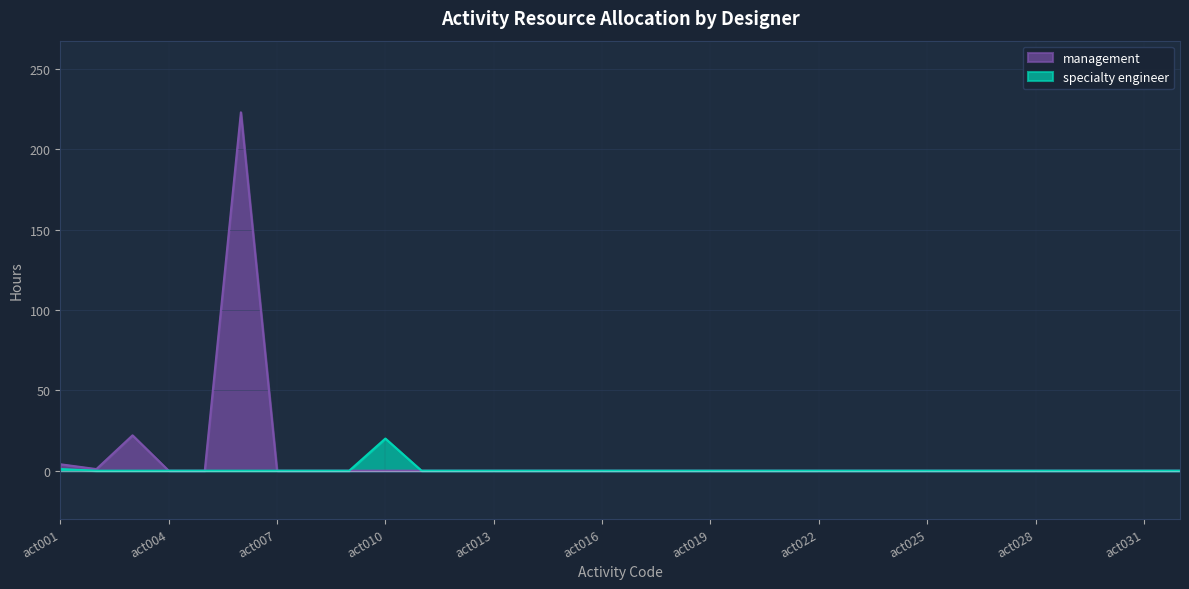

The management series shows 0 at act024. True or false?

True